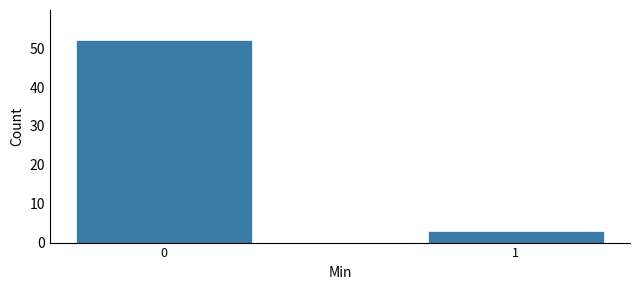

Reading right to left, extract all data points from this chart.

1=3	0=52